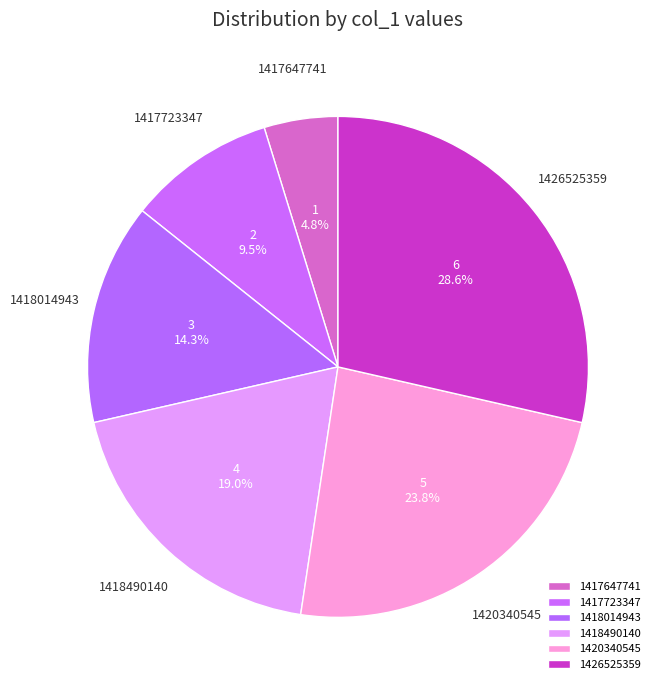

To the nearest percent, what is the average slice percentage?

17%